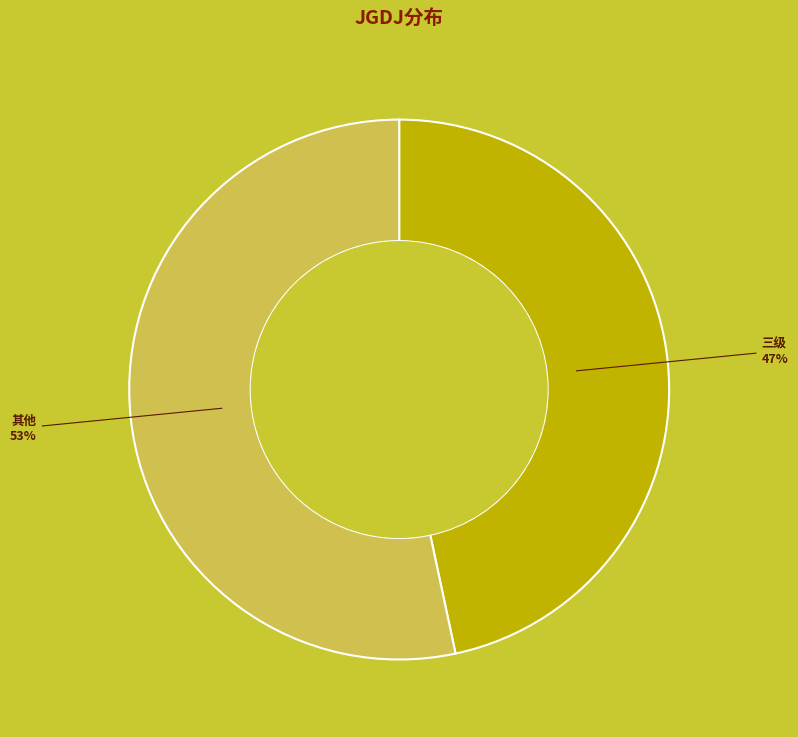

To the nearest percent, what is the average slice percentage?

25%